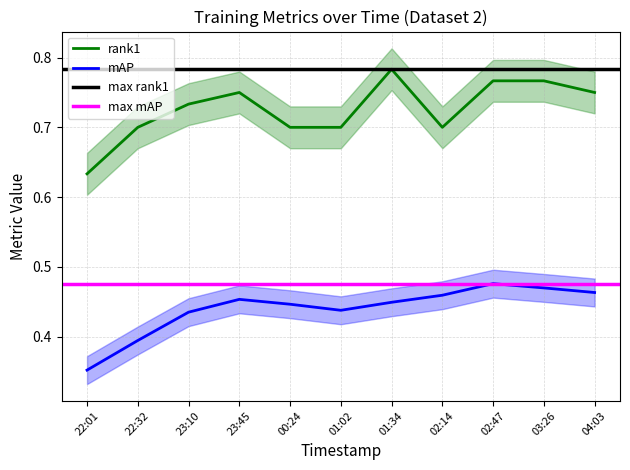

How many interior local valleys does the rank1 series have?

1